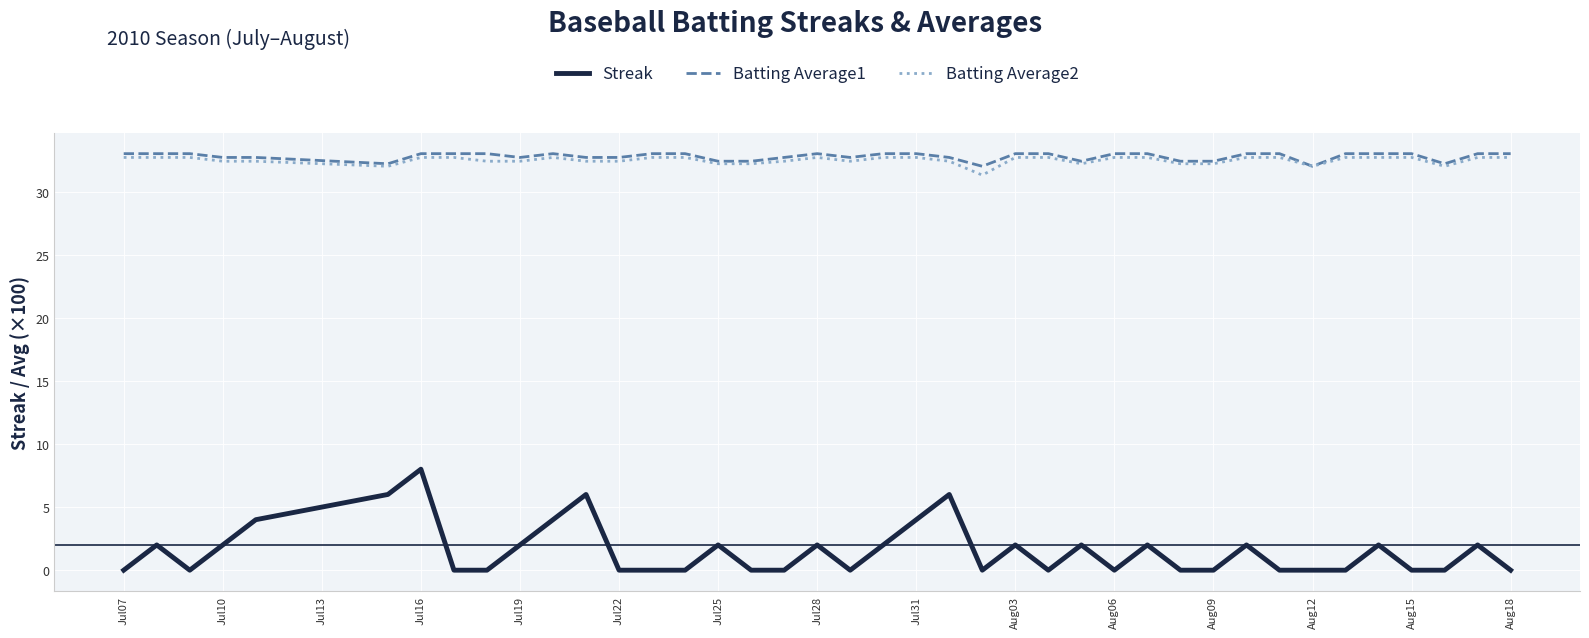

What is the greatest value displayed?

33.0